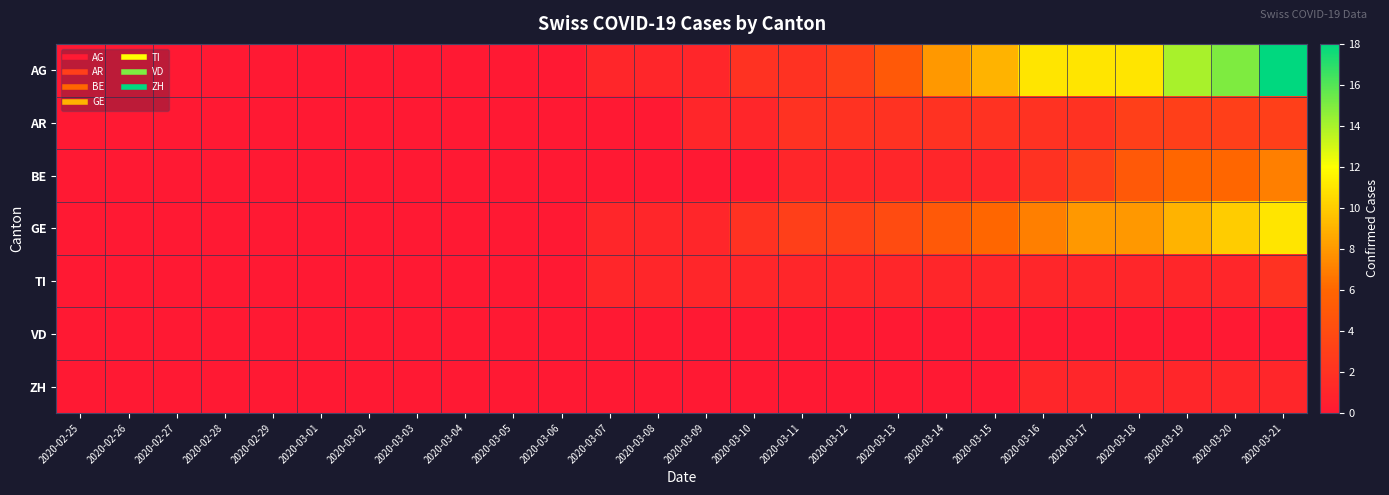

List the series in order of their peak value, highest first.

AG, GE, BE, AR, TI, ZH, VD